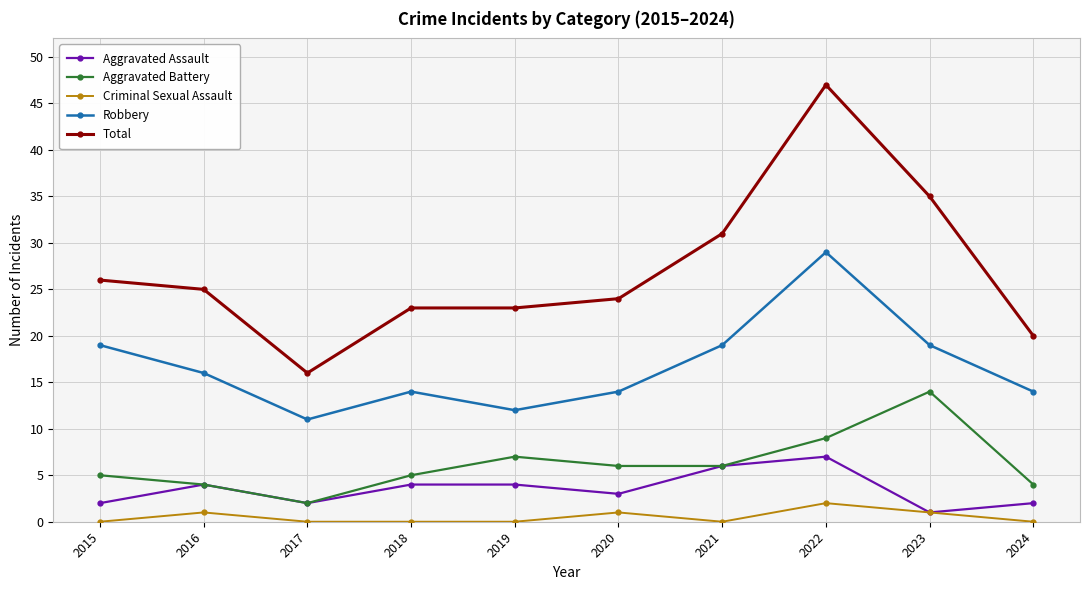

What is the maximum value for Criminal Sexual Assault?

2